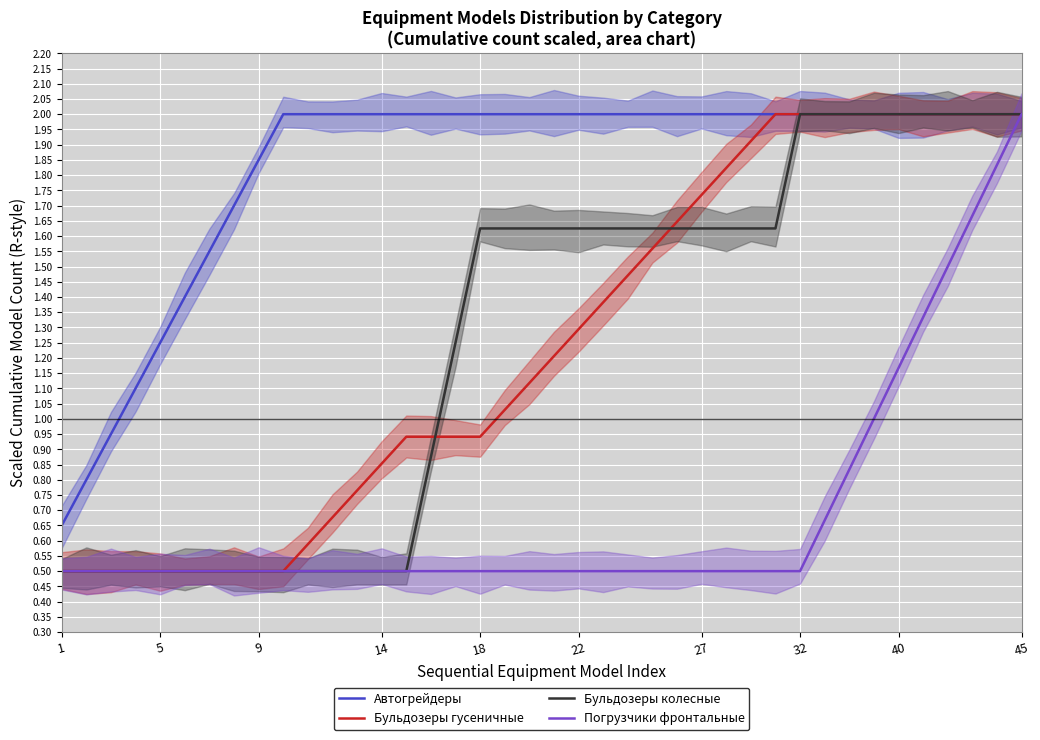

What is the average value of the Погрузчики фронтальные series?

0.7